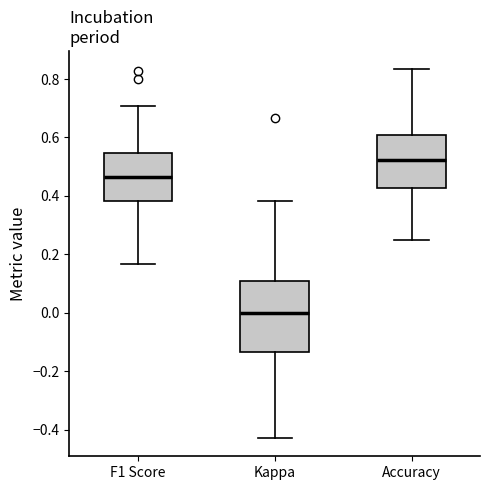

Which box is the tallest, from its lower edge to its upper edge?

Kappa